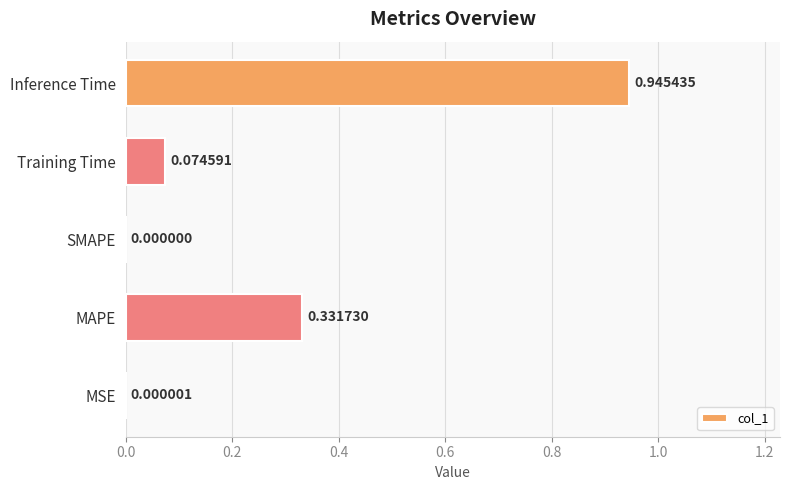

Between Inference Time and MSE, which is larger?

Inference Time